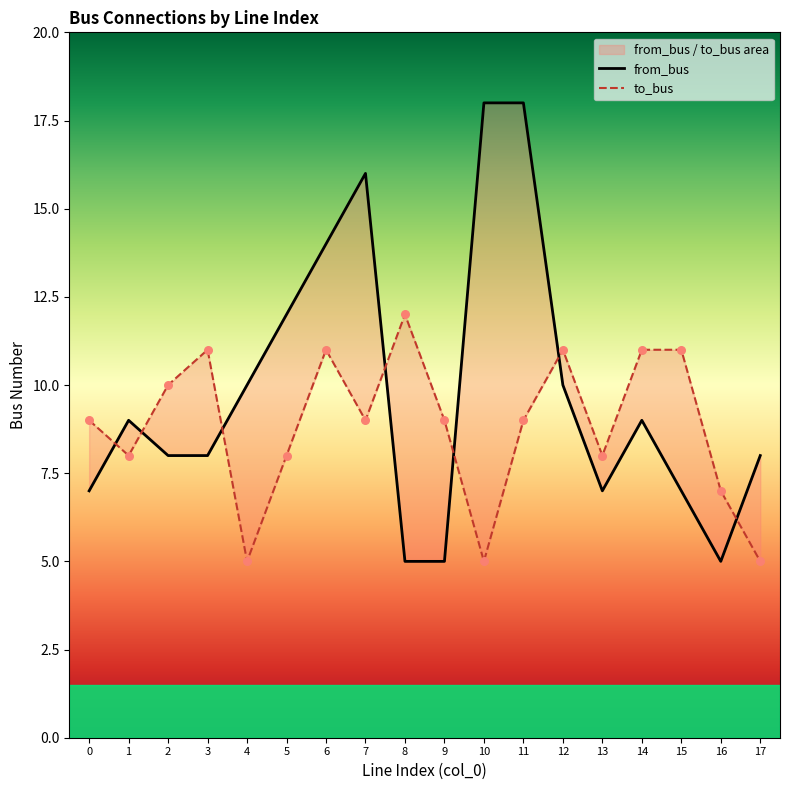

What are all the series names shown in the legend?

from_bus, to_bus